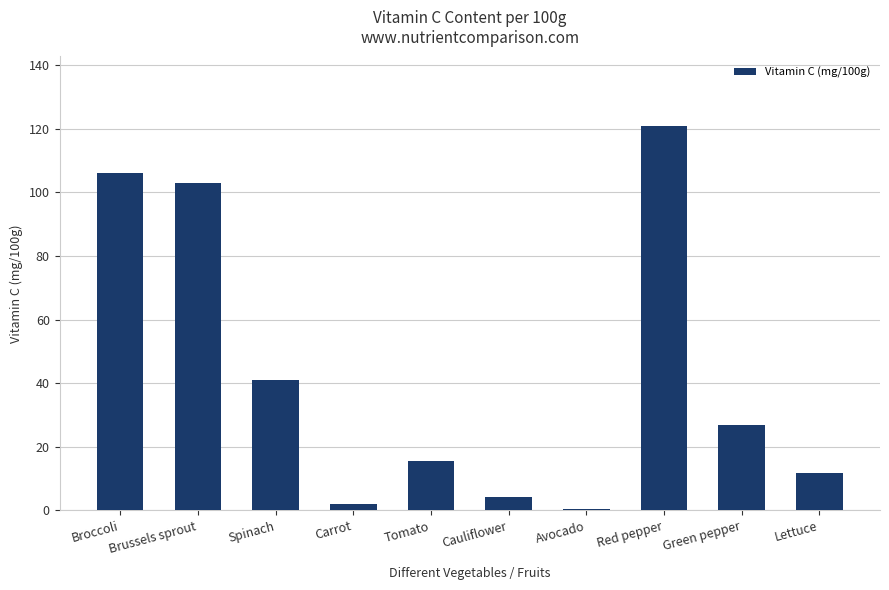

Between Avocado and Cauliflower, which is larger?

Cauliflower